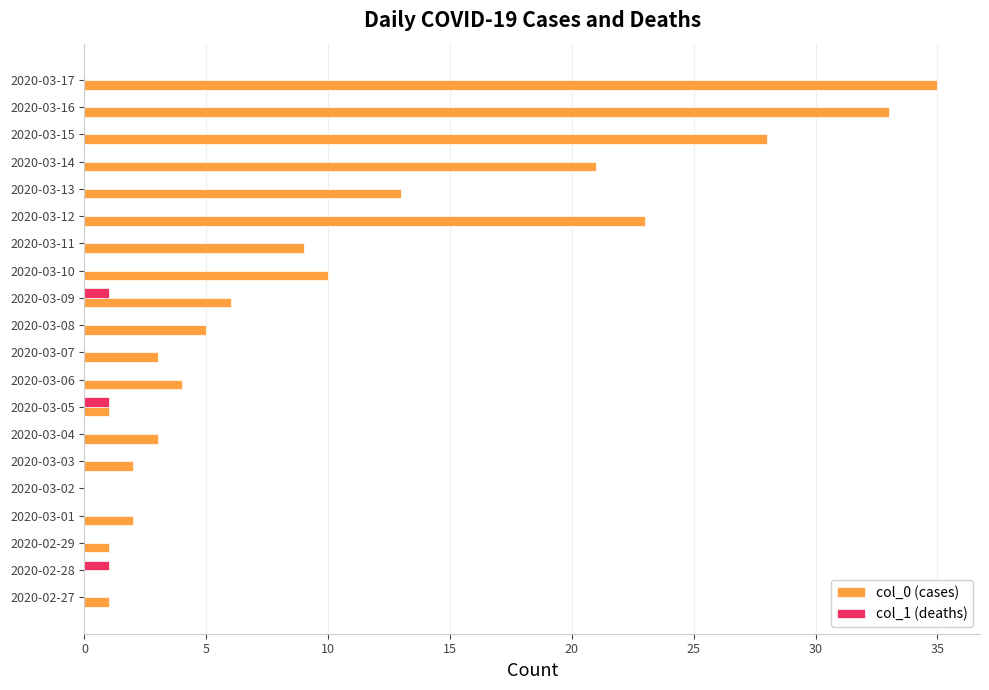

The value of col_1 (deaths) at 2020-03-01 is 0. True or false?

True